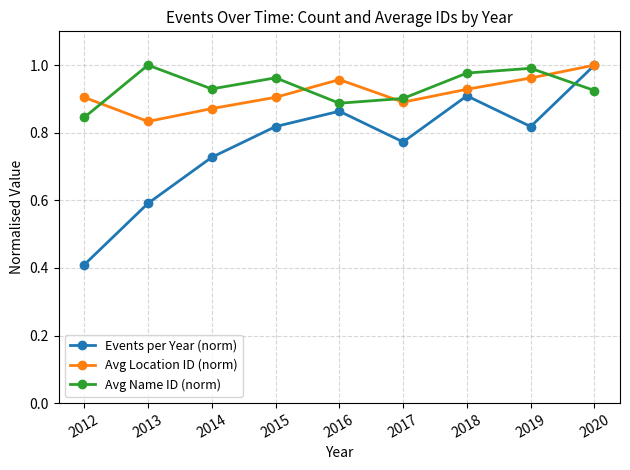

What is the difference between the second highest and minimum values in the Avg Location ID (norm) series?

0.1